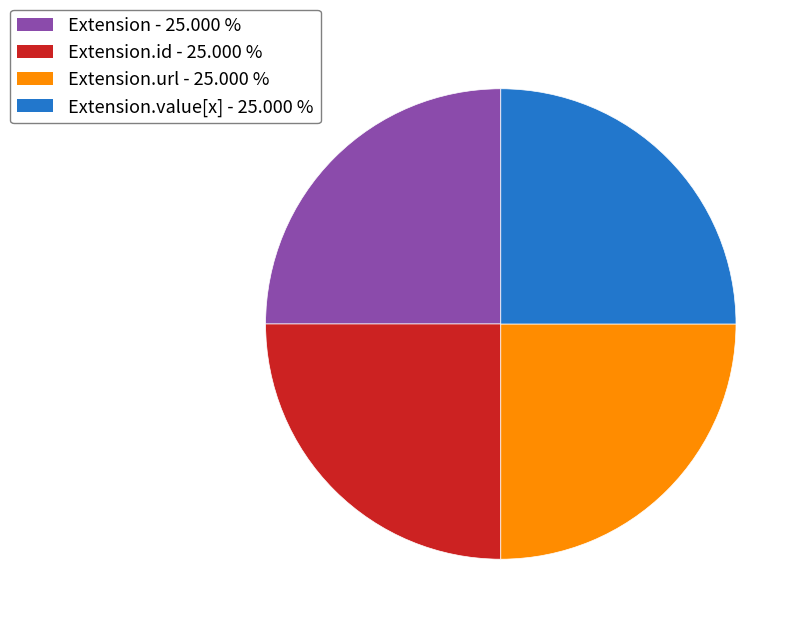

Is there a majority slice in this chart?

No